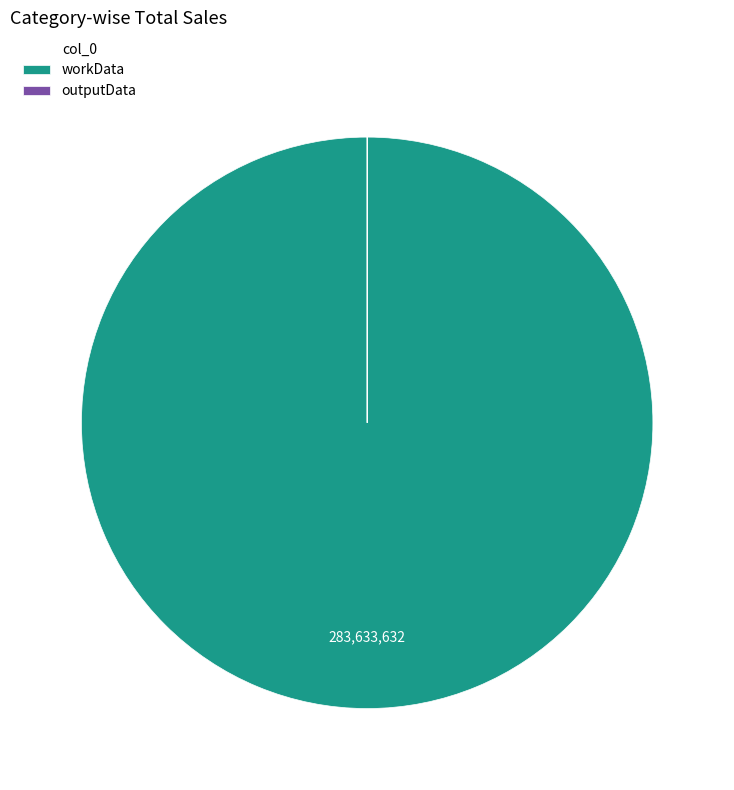

What is the largest slice in the pie chart?

workData